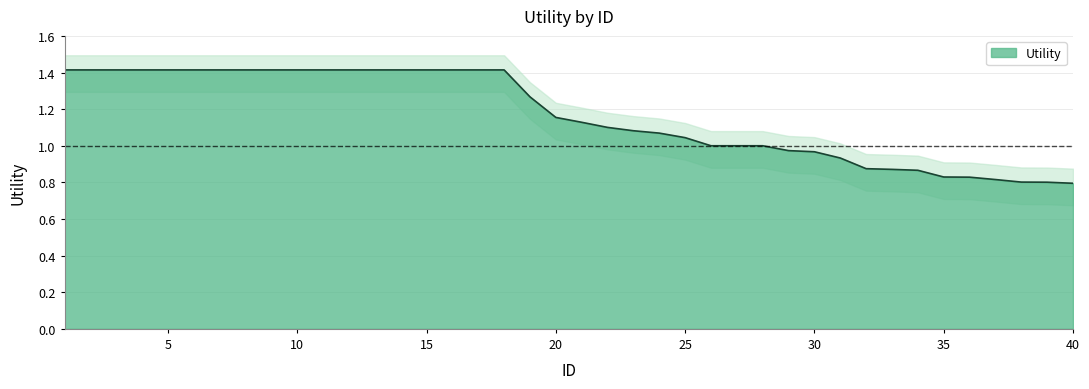

Is it true that the value at 2 is 0.4?

False